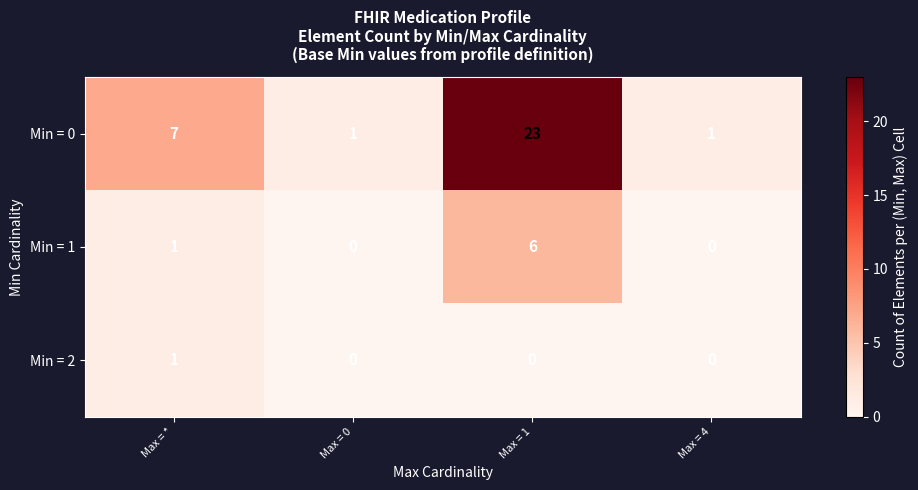

What is the sum of all Min = 0 values?

32